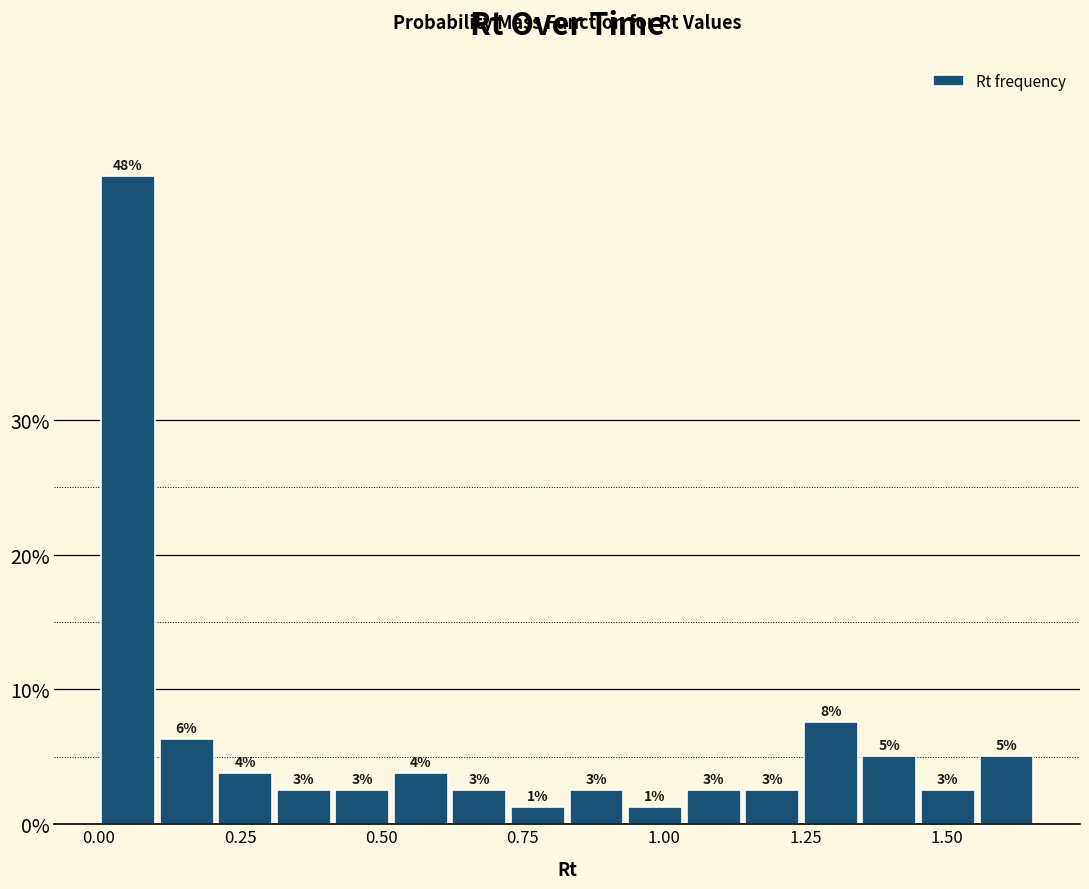

Read against the x-axis, roughly where is the centre of the tallest bar?

0.05